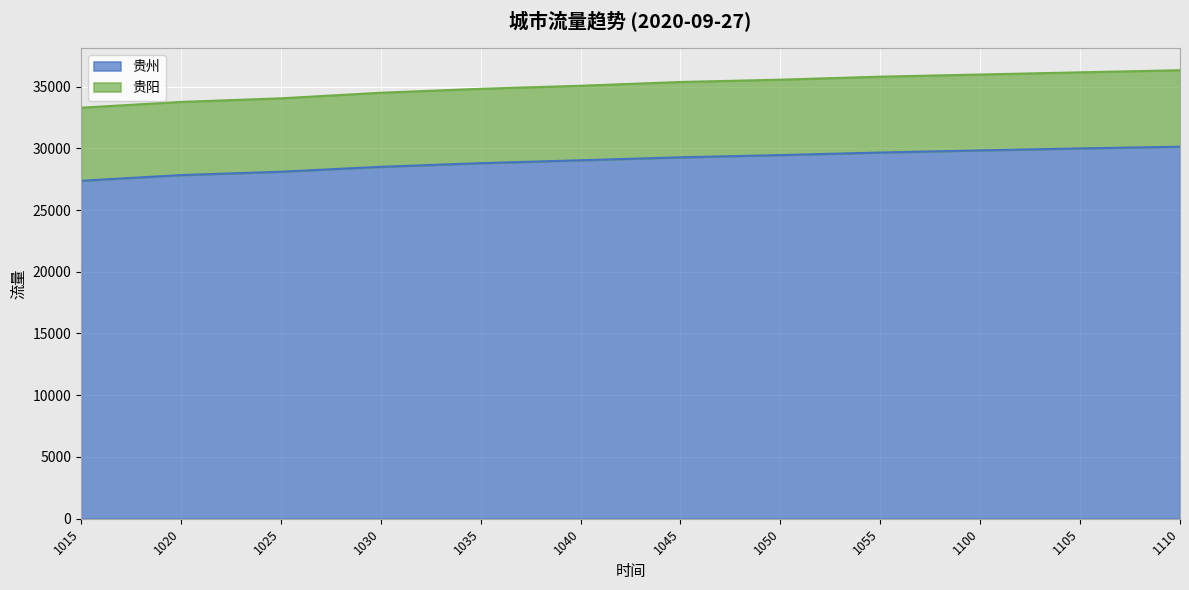

What is the maximum value for 贵州?

30126.3